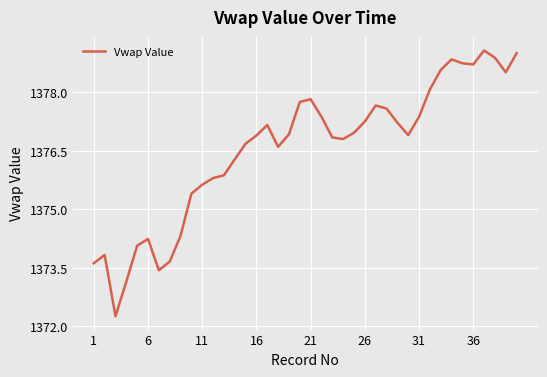

What is the greatest value displayed?

1379.1